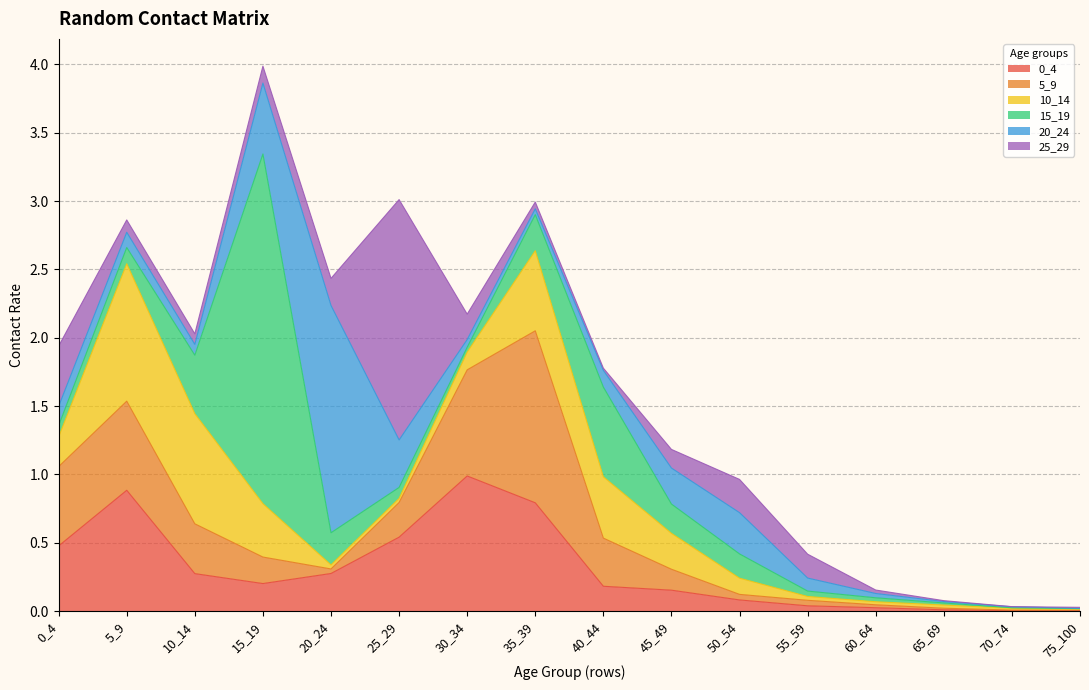

What is the value of the 5_9 point at the 10th from the left?

0.2